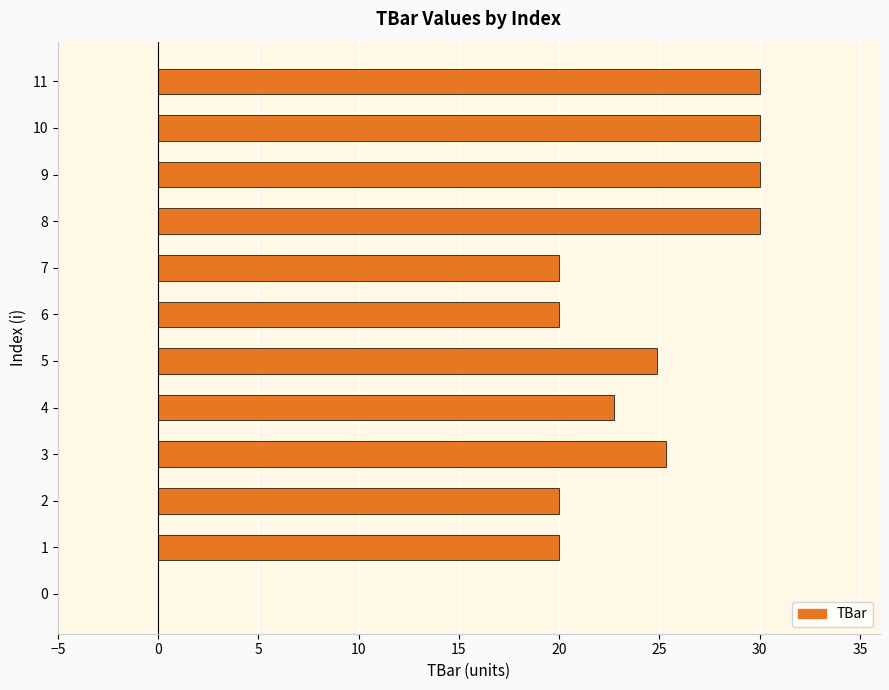

What is the sum of the values at 0 and 7?

20.0